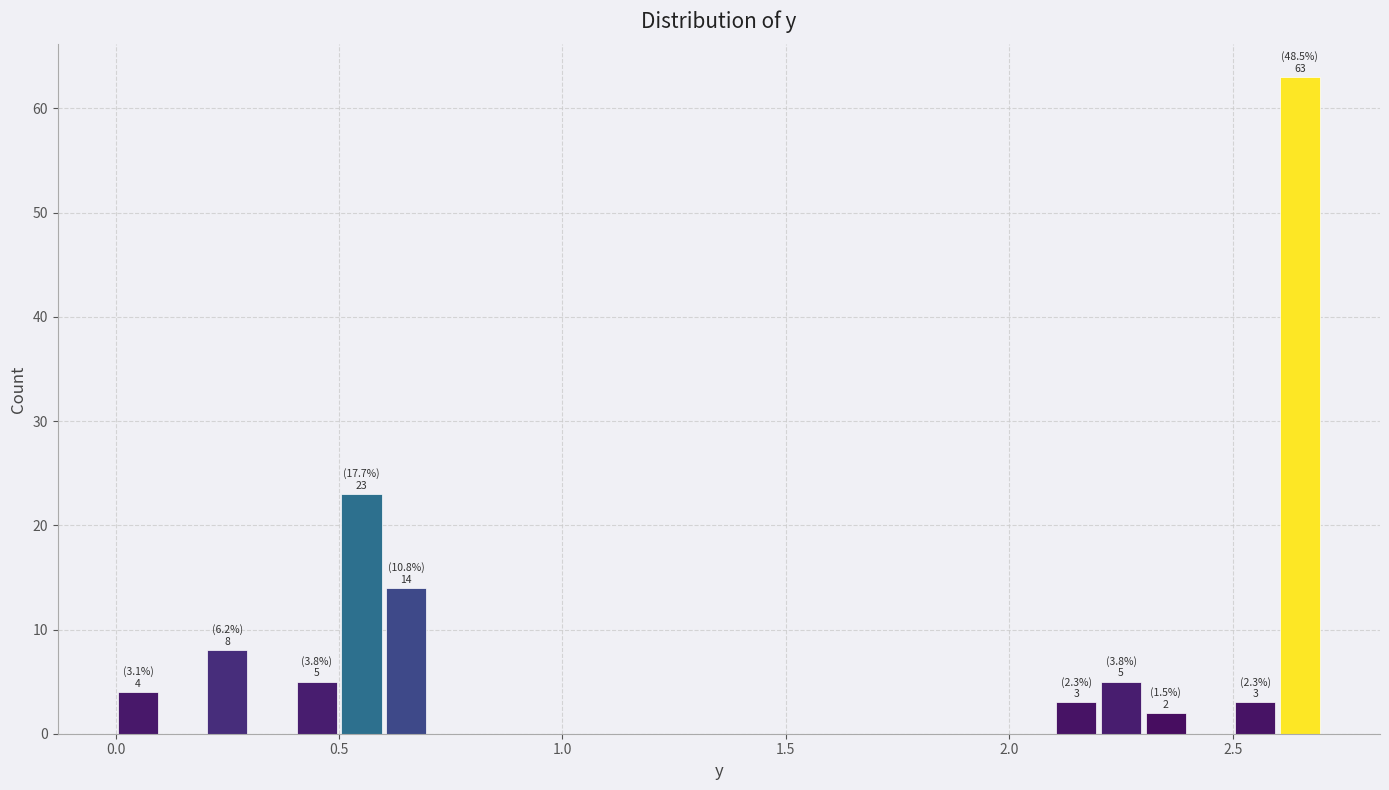

Read against the x-axis, roughly where is the centre of the tallest bar?

2.65